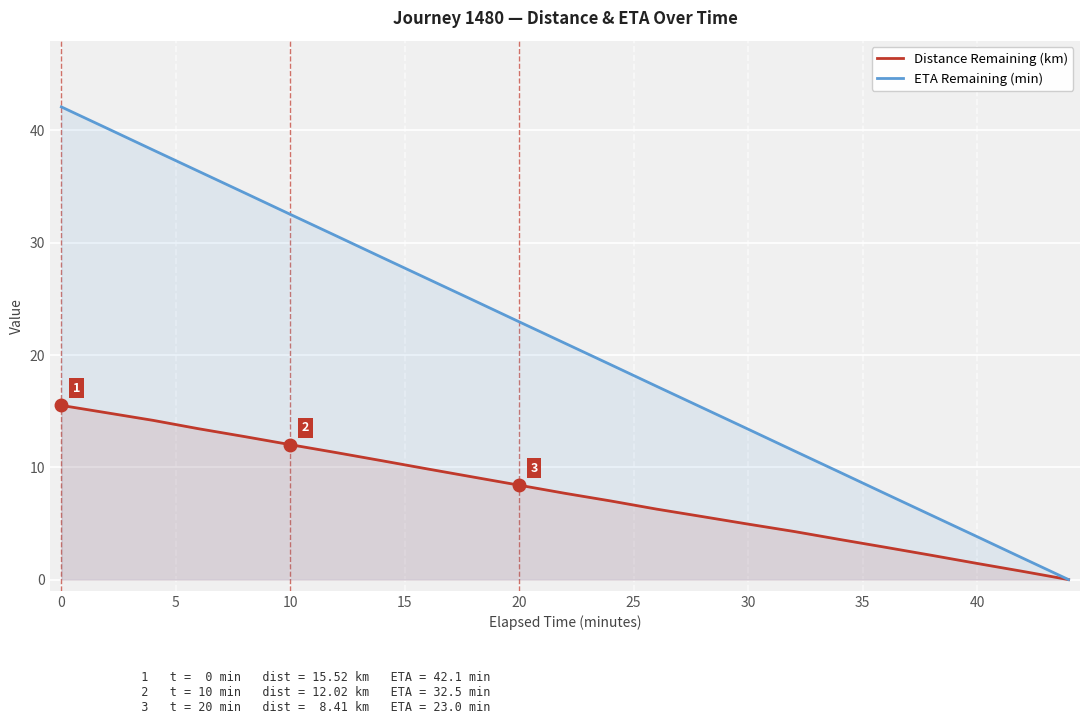

True or false: Distance Remaining (km) has a value of 4.9 at 30.

True